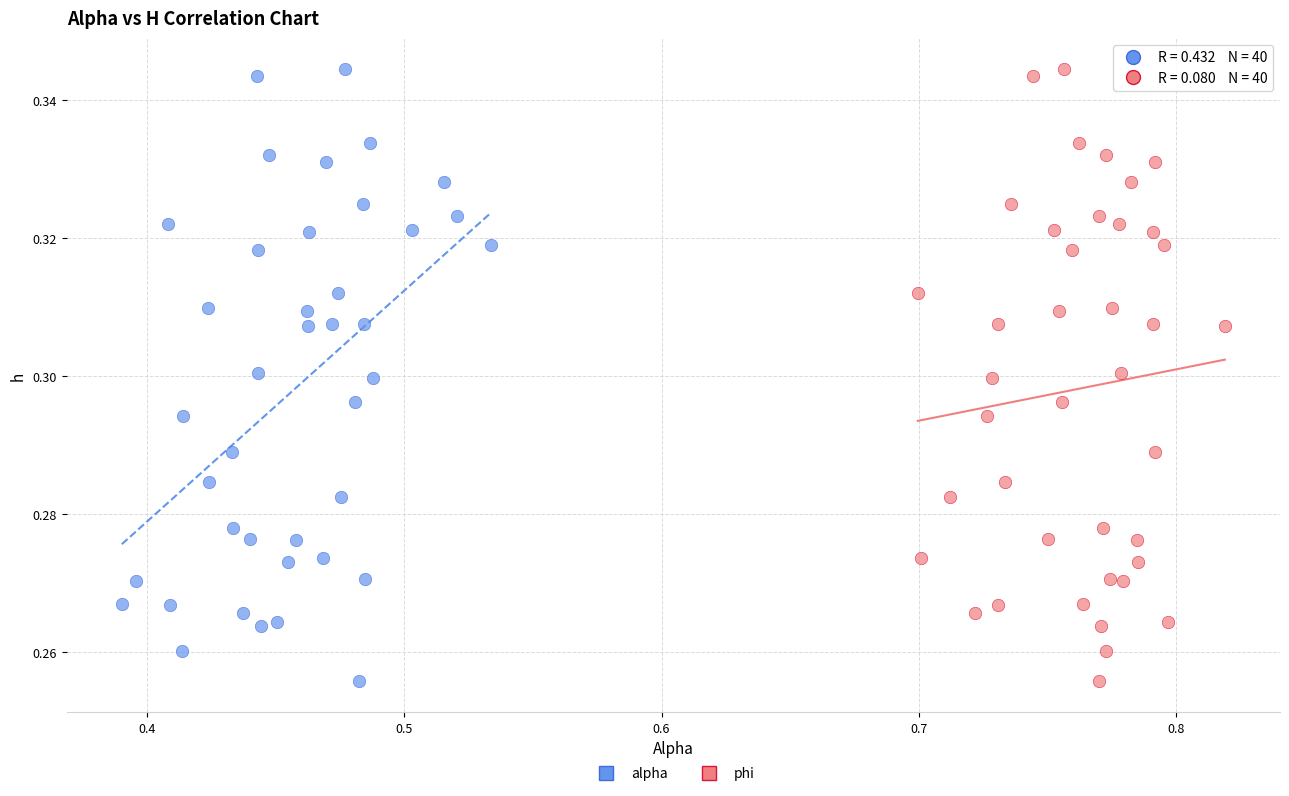

What are all the series names shown in the legend?

alpha, phi